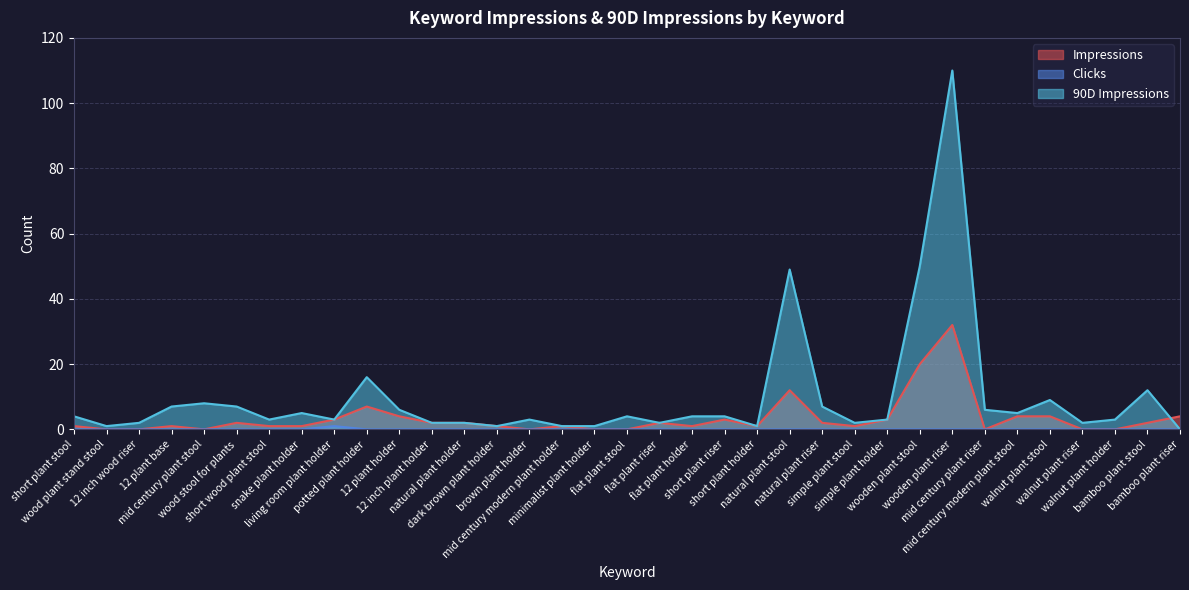

Which series has the largest total across all categories?

90D Impressions